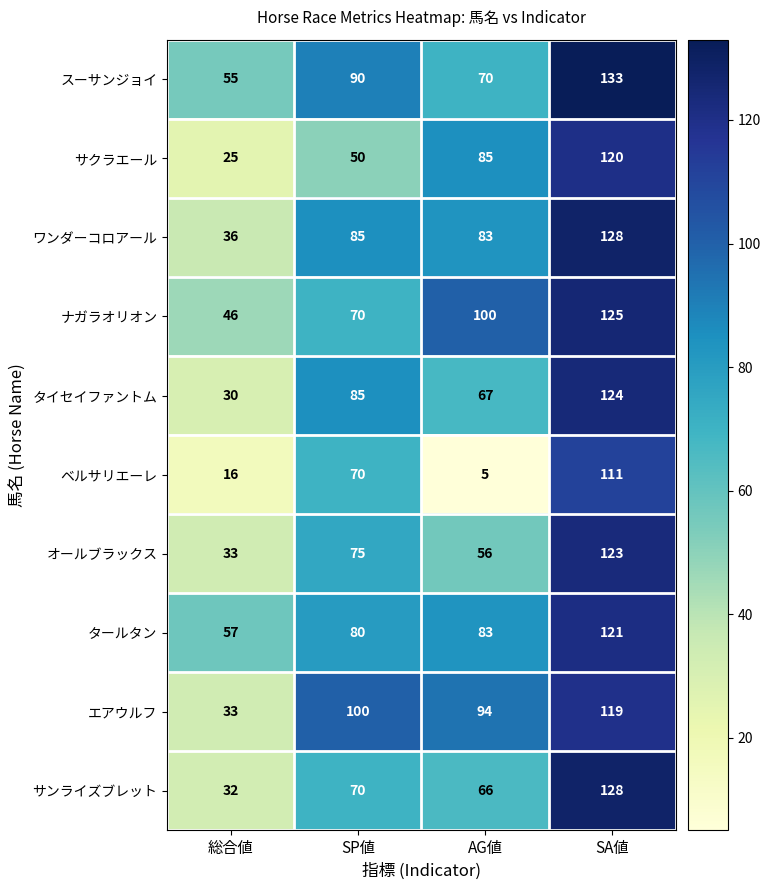

Between SP値 and AG値, which series saw the biggest shift?

ベルサリエーレ